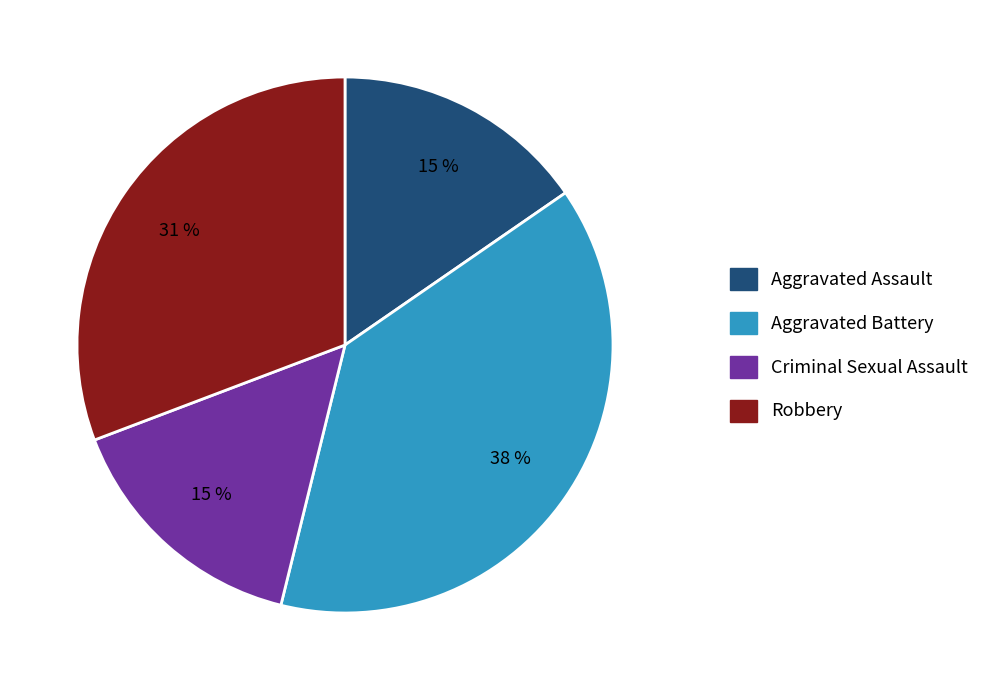

Which slice is the largest?

Aggravated Battery